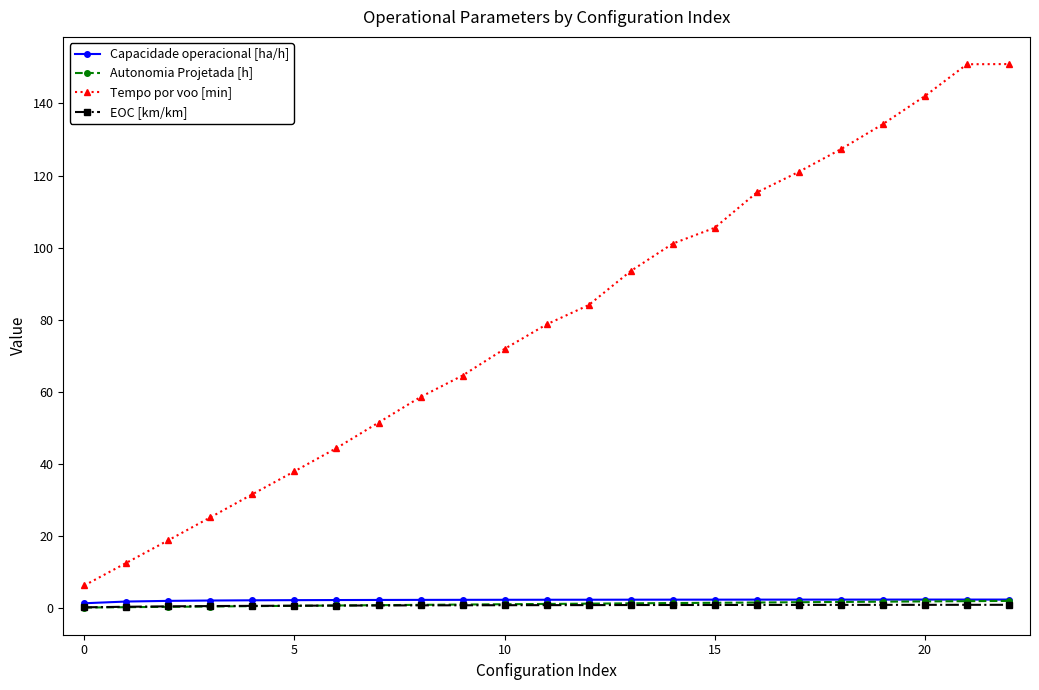

How many lines are shown in the chart?

4